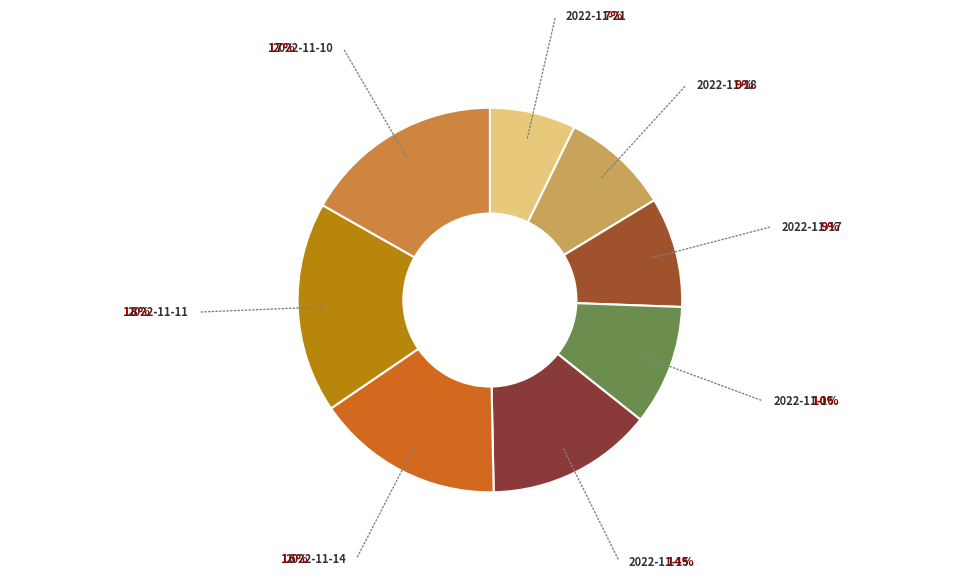

Count the number of slices in the pie.

8